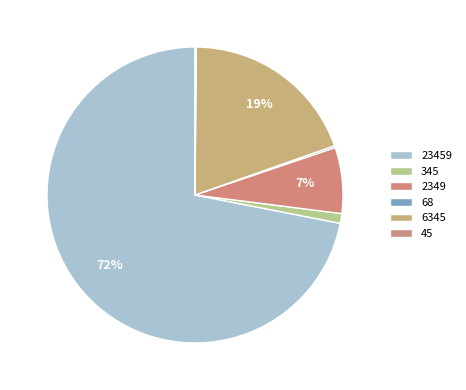

What is the largest slice in the pie chart?

23459